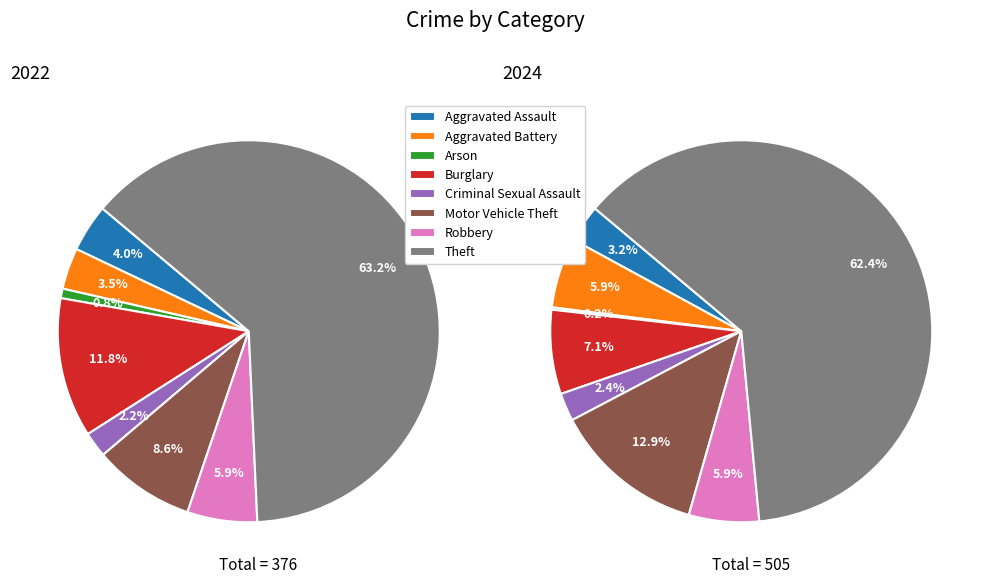

Do 5 and 6 together represent more than half of the pie?

No